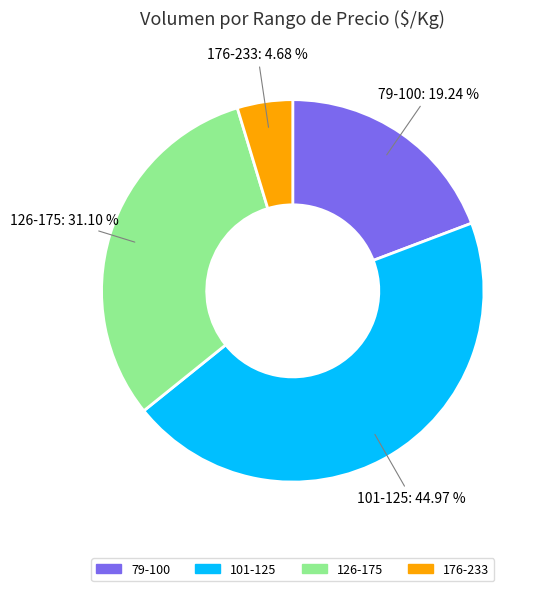

Does 79-100 account for over 50% of the chart?

No